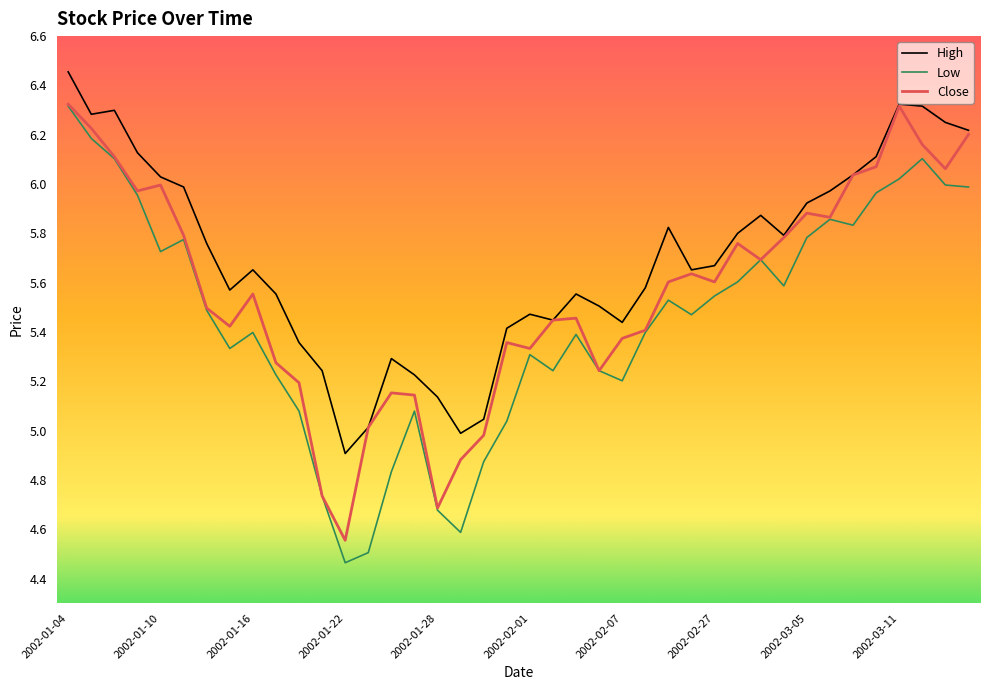

True or false: Low and High intersect in this chart.

False